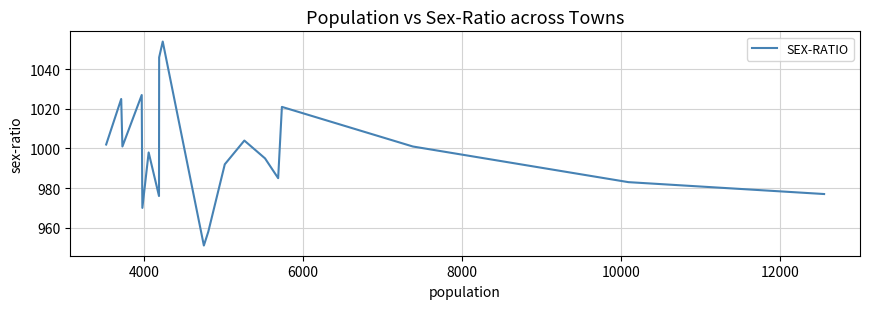

What is the difference between the maximum and minimum values?

103